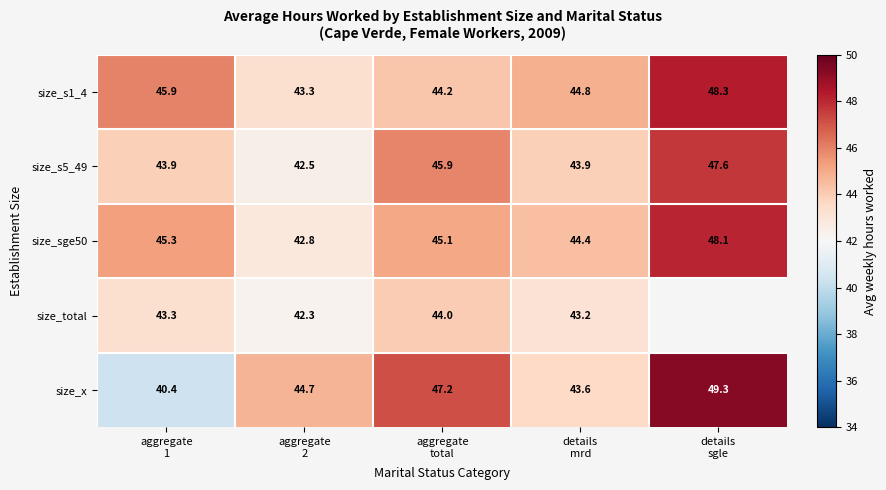

How many data points in size_sge50 are above 45?

3